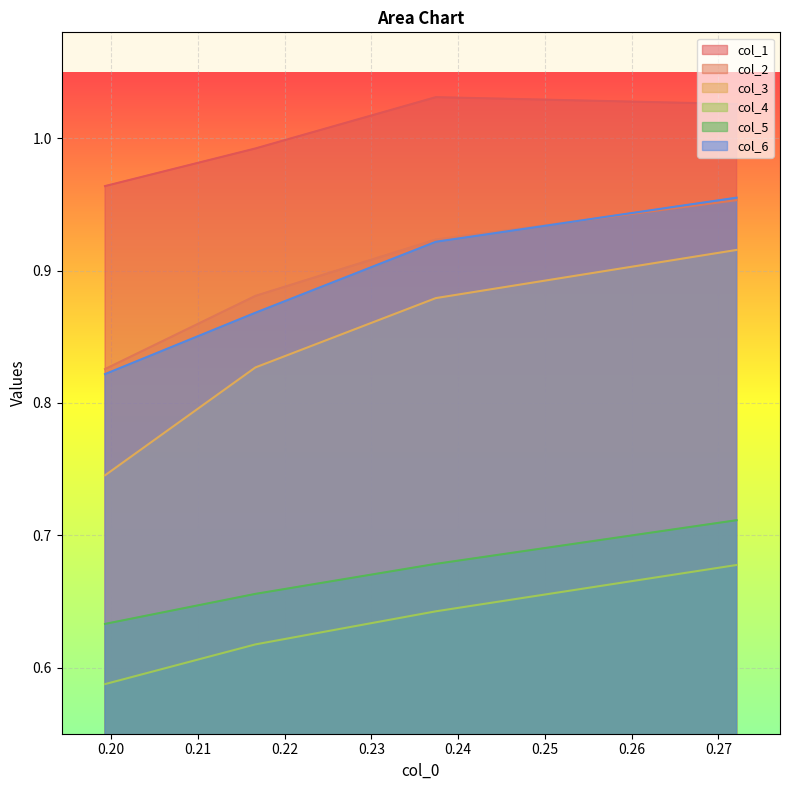

Reading left to right, transcribe all the data shown in this chart.

col_1: 0.272097054=1.0	0.237435009=1.0	0.216637782=1.0	0.199306759=1.0
col_2: 0.272097054=1.0	0.237435009=0.9	0.216637782=0.9	0.199306759=0.8
col_3: 0.272097054=0.9	0.237435009=0.9	0.216637782=0.8	0.199306759=0.7
col_4: 0.272097054=0.7	0.237435009=0.6	0.216637782=0.6	0.199306759=0.6
col_5: 0.272097054=0.7	0.237435009=0.7	0.216637782=0.7	0.199306759=0.6
col_6: 0.272097054=1.0	0.237435009=0.9	0.216637782=0.9	0.199306759=0.8